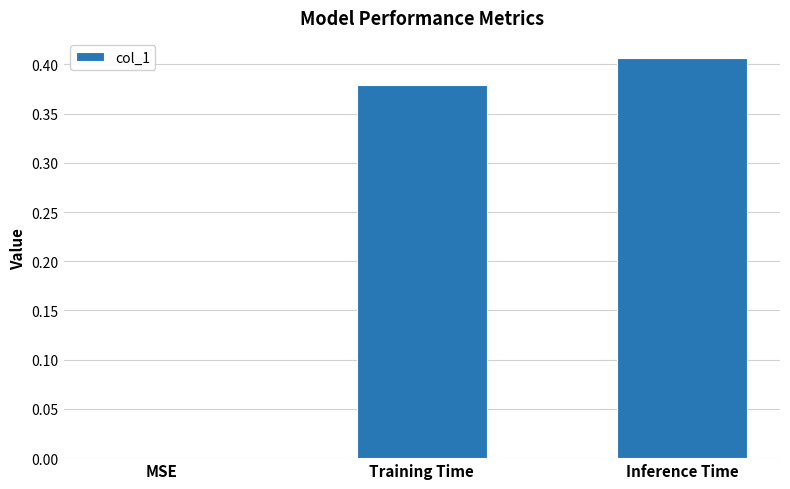

At which label is the value closest to 0?

MSE